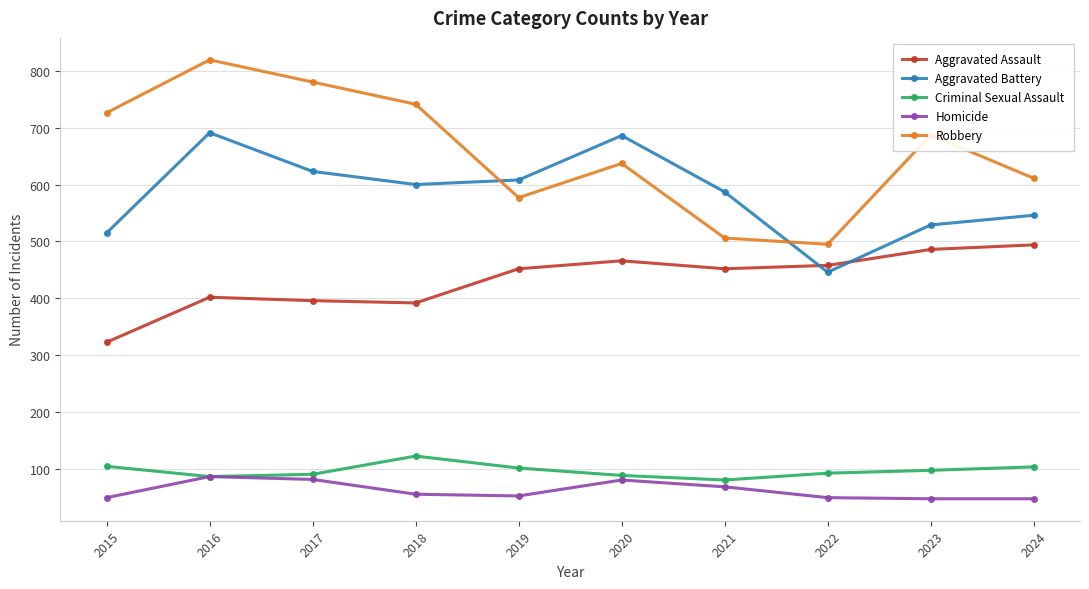

True or false: Robbery and Aggravated Assault intersect in this chart.

False